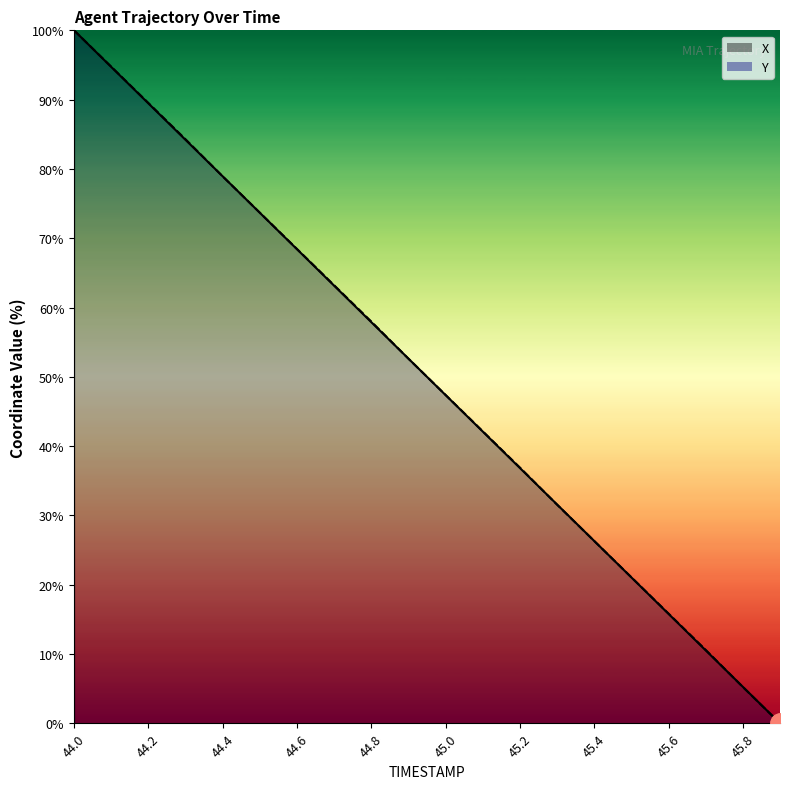

Rank the categories by X value from highest to lowest.

44.0, 44.1, 44.2, 44.3, 44.4, 44.5, 44.6, 44.7, 44.8, 44.9, 45.0, 45.1, 45.2, 45.3, 45.4, 45.5, 45.6, 45.7, 45.8, 45.9